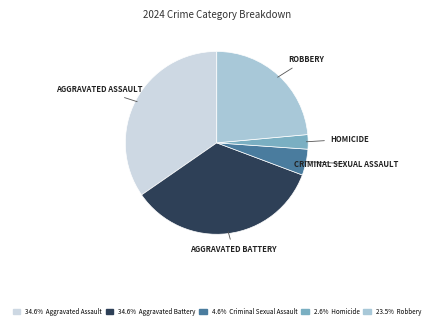

Is there any slice that represents more than half of the pie?

No